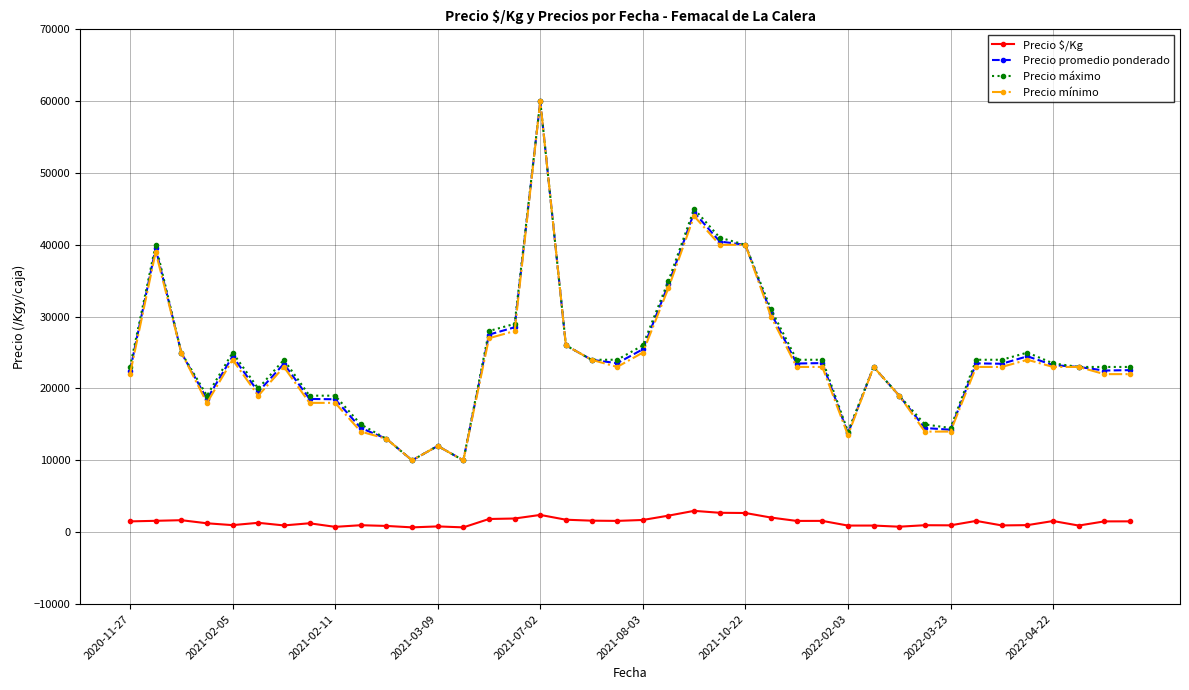

True or false: Precio $/Kg and Precio máximo intersect in this chart.

False